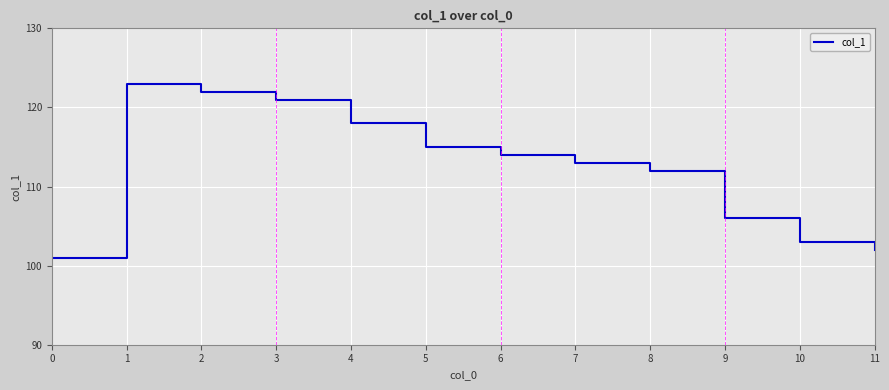

List the labels in order of value, smallest first.

0, 11, 10, 9, 8, 7, 6, 5, 4, 3, 2, 1